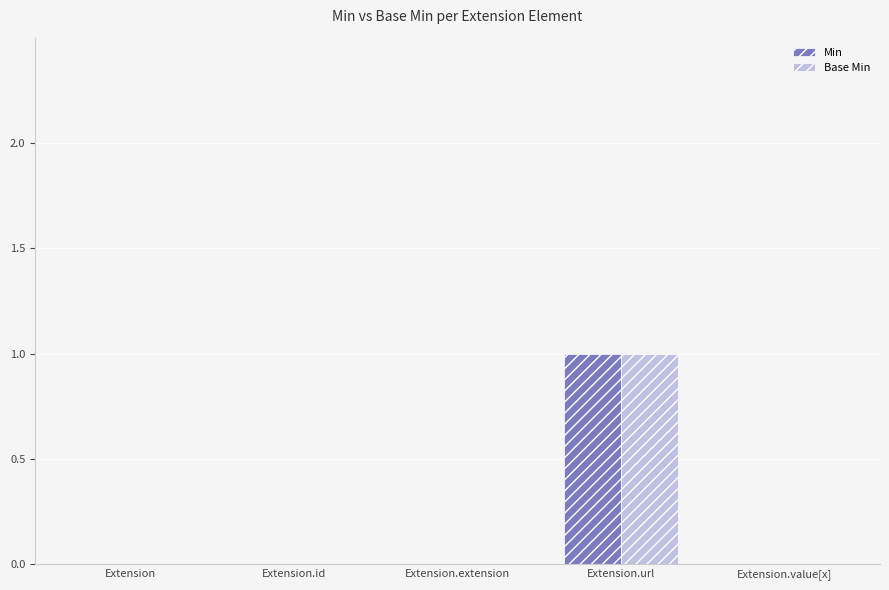

True or false: Min has a value of 0 at Extension.

True